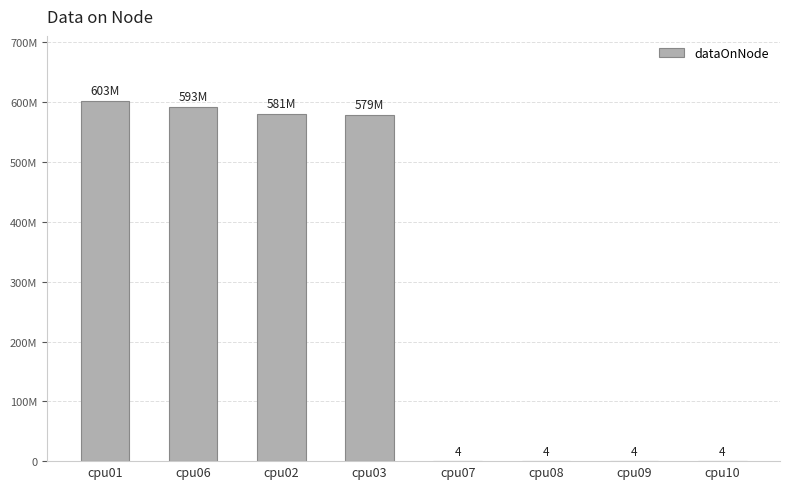

At which label does the data first exceed 579471012?

cpu01